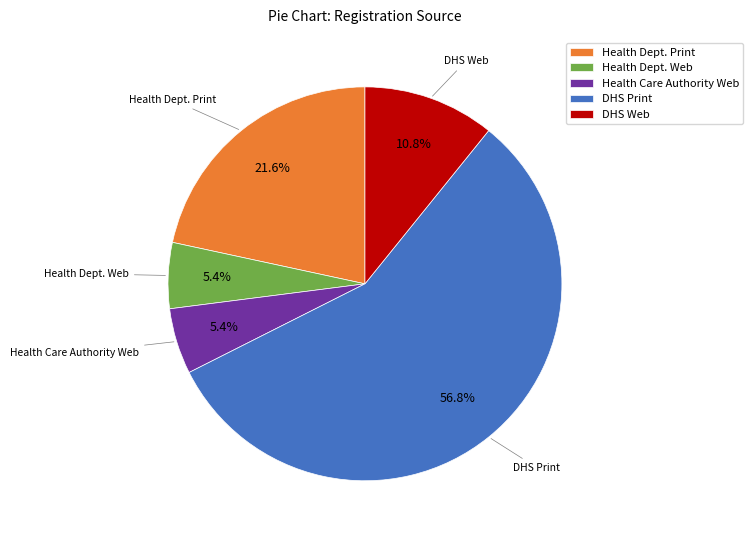

What percentage is the Health Dept. Print slice, to the nearest percent?

22%